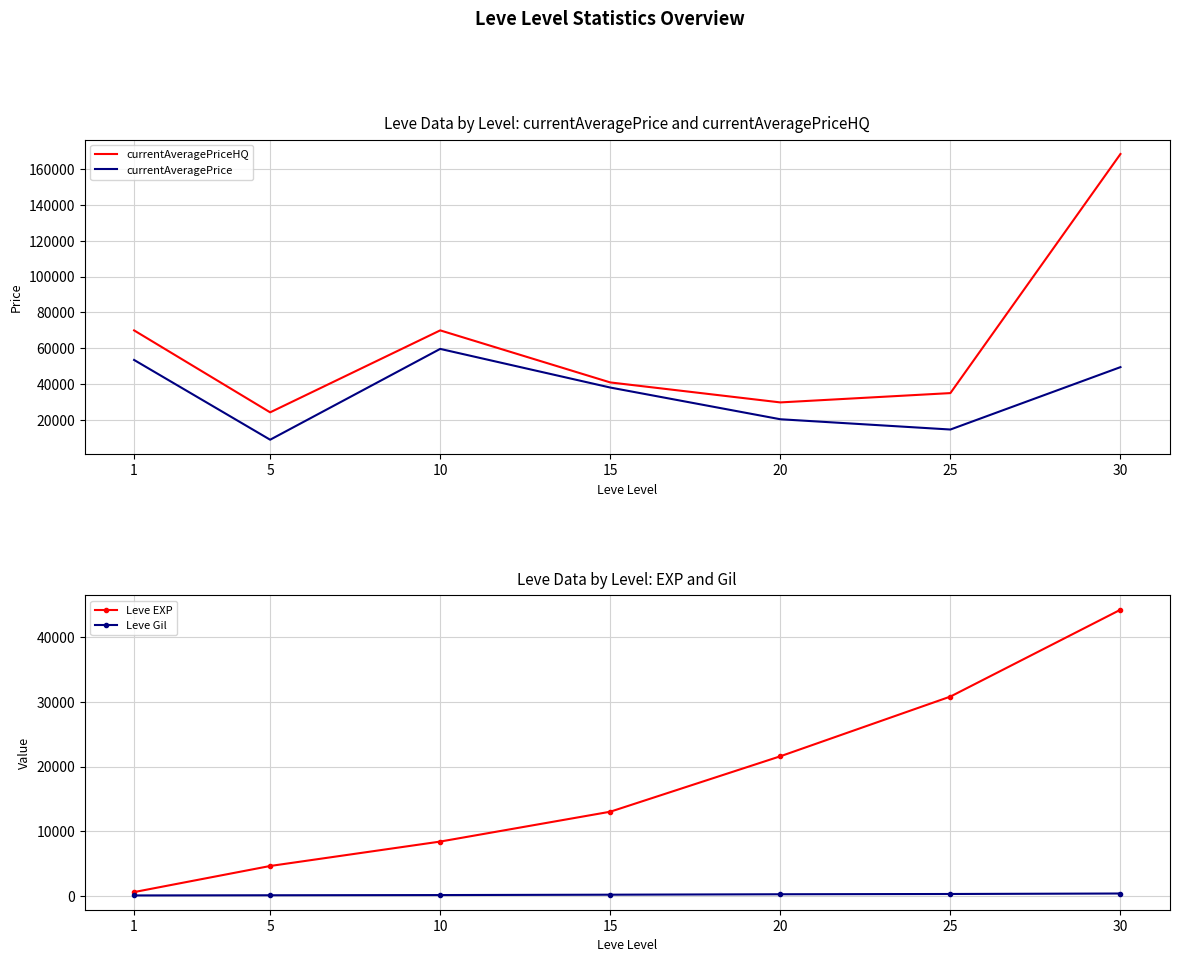

Rank the series at 20 from lowest to highest value.

Leve Gil, currentAveragePrice, Leve EXP, currentAveragePriceHQ